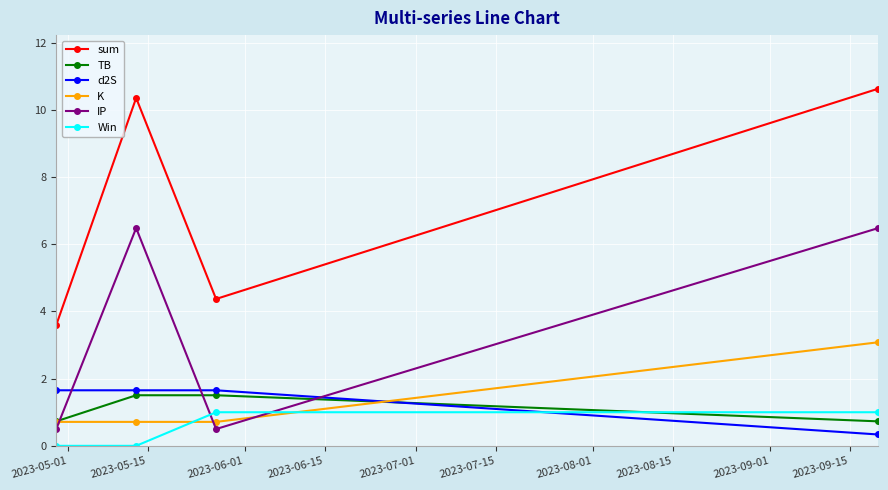

At how many categories does at least one series exceed 2?

4